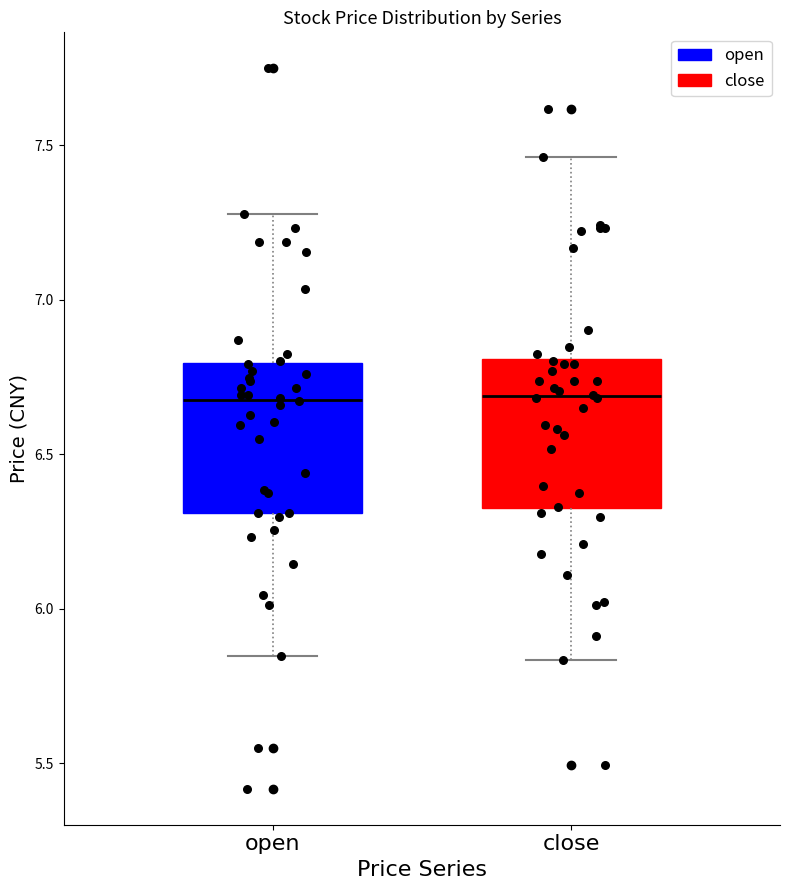

Reading left to right, read every box against the y-axis: the position of its median line, the range the box covers, and the ends of its whiskers. The values are not printed on the chart, so give them approximately, as read against the axis.

open: median 6.70, box 6.30 to 6.80, whiskers 5.85 to 7.30
close: median 6.70, box 6.30 to 6.80, whiskers 5.85 to 7.45